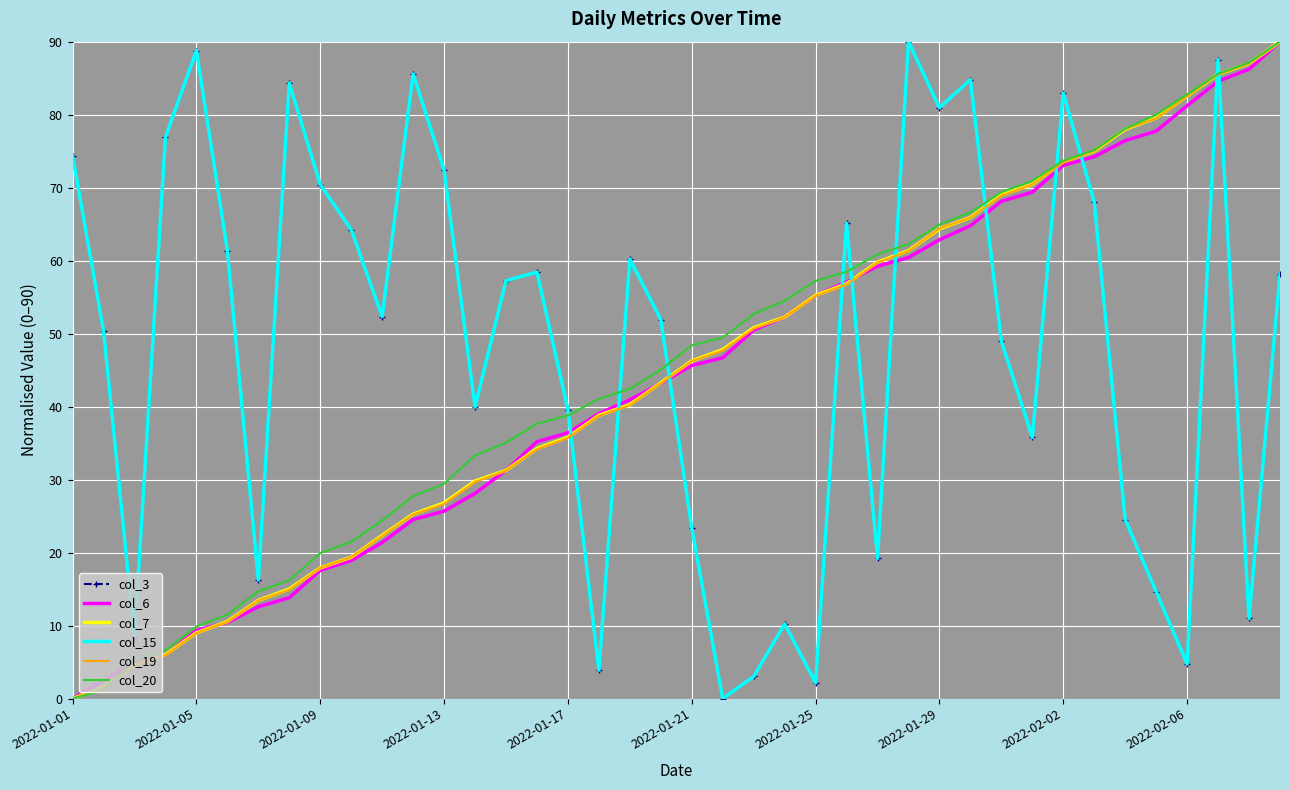

Where does the col_19 series first go above 46?

2022-01-21